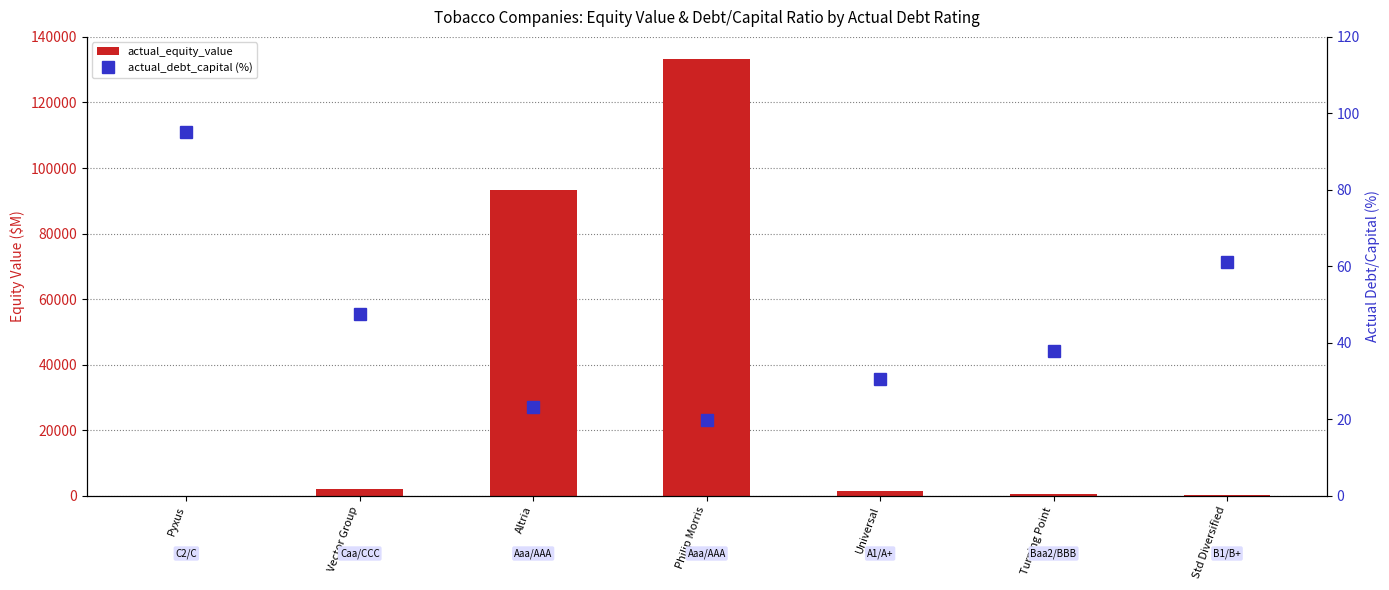

At which label does actual_equity_value first exceed 1407?

Vector Group